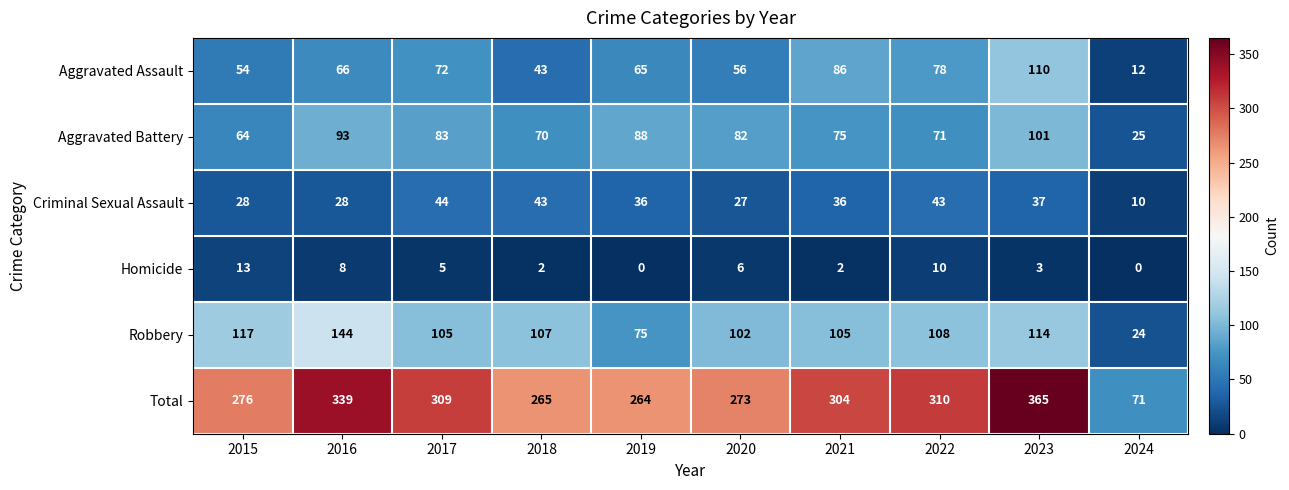

At how many categories does at least one series exceed 110?

9